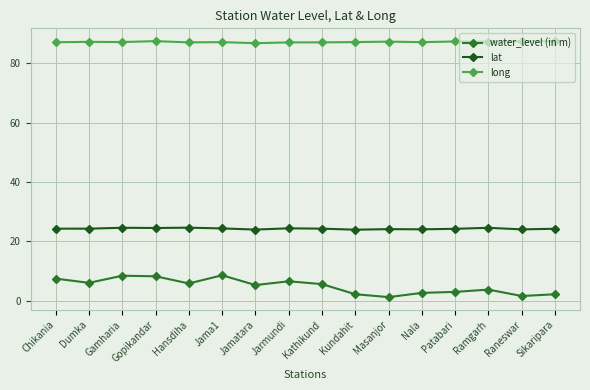

Reading left to right, extract all data points from this chart.

water_level (in m): Chikania=7.4	Dumka=6.0	Gamharia=8.4	Gopikandar=8.2	Hansdiha=5.8	Jama1=8.6	Jamatara=5.2	Jarmundi=6.5	Kathikund=5.6	Kundahit=2.2	Masanjor=1.2	Nala=2.6	Patabari=3.0	Ramgarh=3.7	Raneswar=1.6	Sikaripara=2.1
lat: Chikania=24.3	Dumka=24.3	Gamharia=24.6	Gopikandar=24.5	Hansdiha=24.6	Jama1=24.3	Jamatara=24.0	Jarmundi=24.4	Kathikund=24.3	Kundahit=23.9	Masanjor=24.1	Nala=24.0	Patabari=24.2	Ramgarh=24.6	Raneswar=24.0	Sikaripara=24.2
long: Chikania=87.1	Dumka=87.2	Gamharia=87.2	Gopikandar=87.5	Hansdiha=87.1	Jama1=87.2	Jamatara=86.8	Jarmundi=87.1	Kathikund=87.1	Kundahit=87.2	Masanjor=87.3	Nala=87.2	Patabari=87.4	Ramgarh=87.2	Raneswar=87.4	Sikaripara=87.5